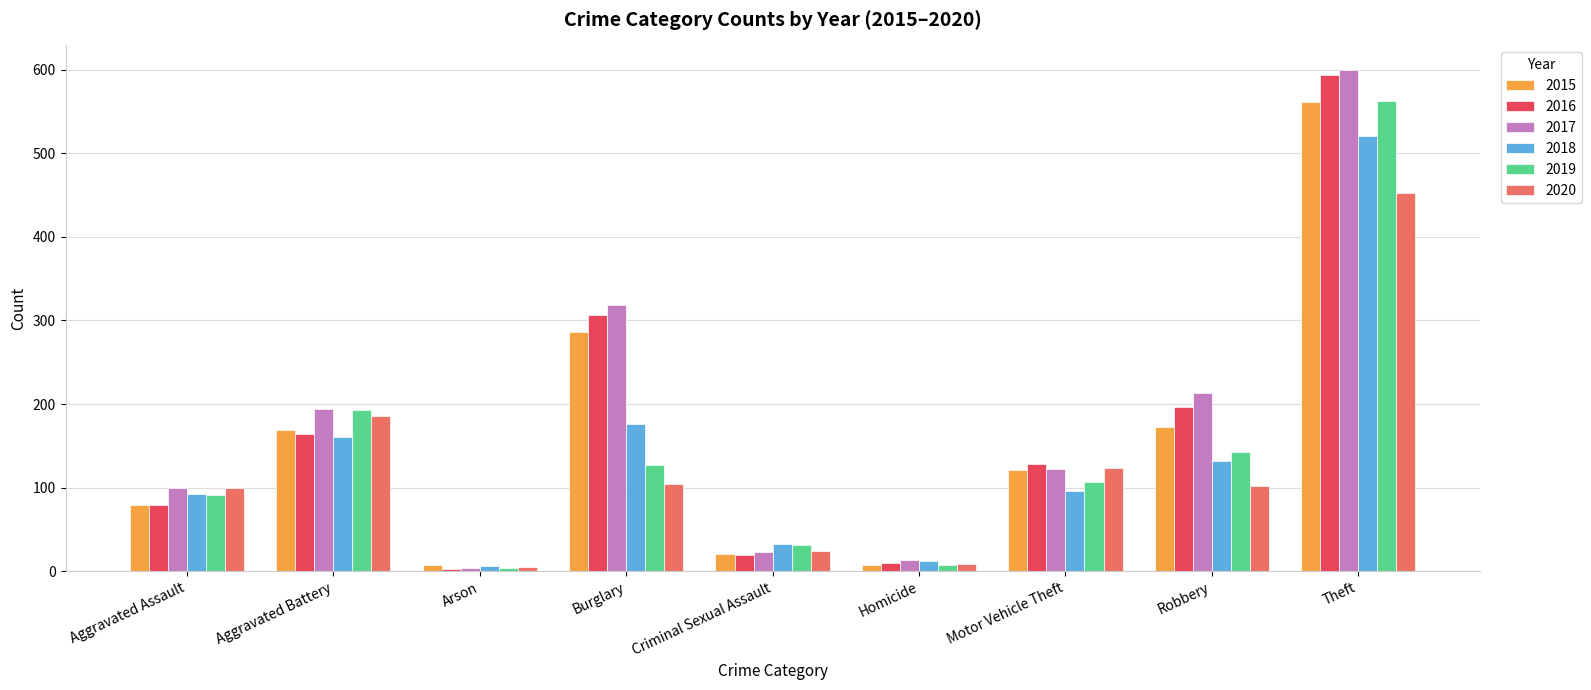

How many bars are there in total?

54